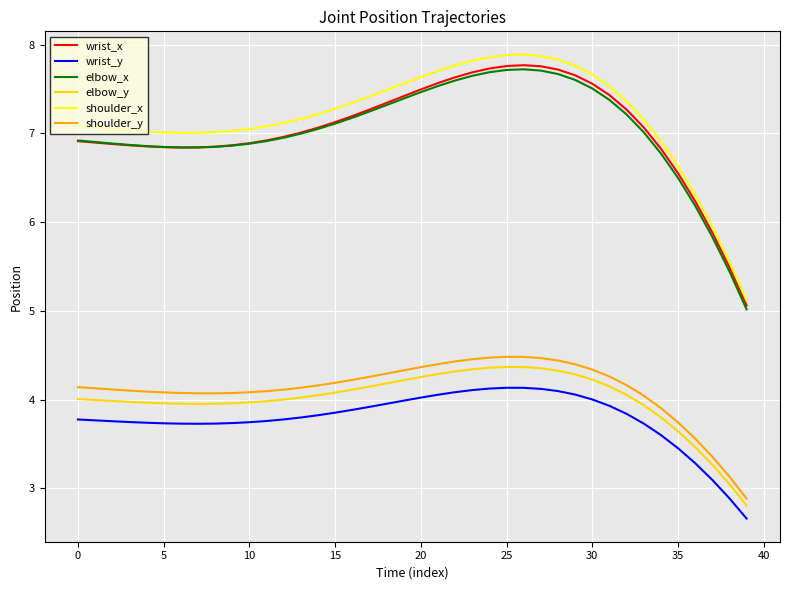

Count the number of categories in the chart.

40